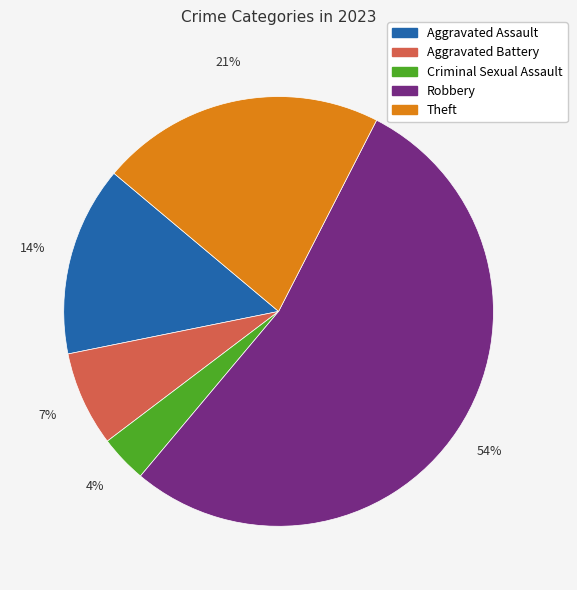

Is the sum of Criminal Sexual Assault and Aggravated Battery greater than half?

No